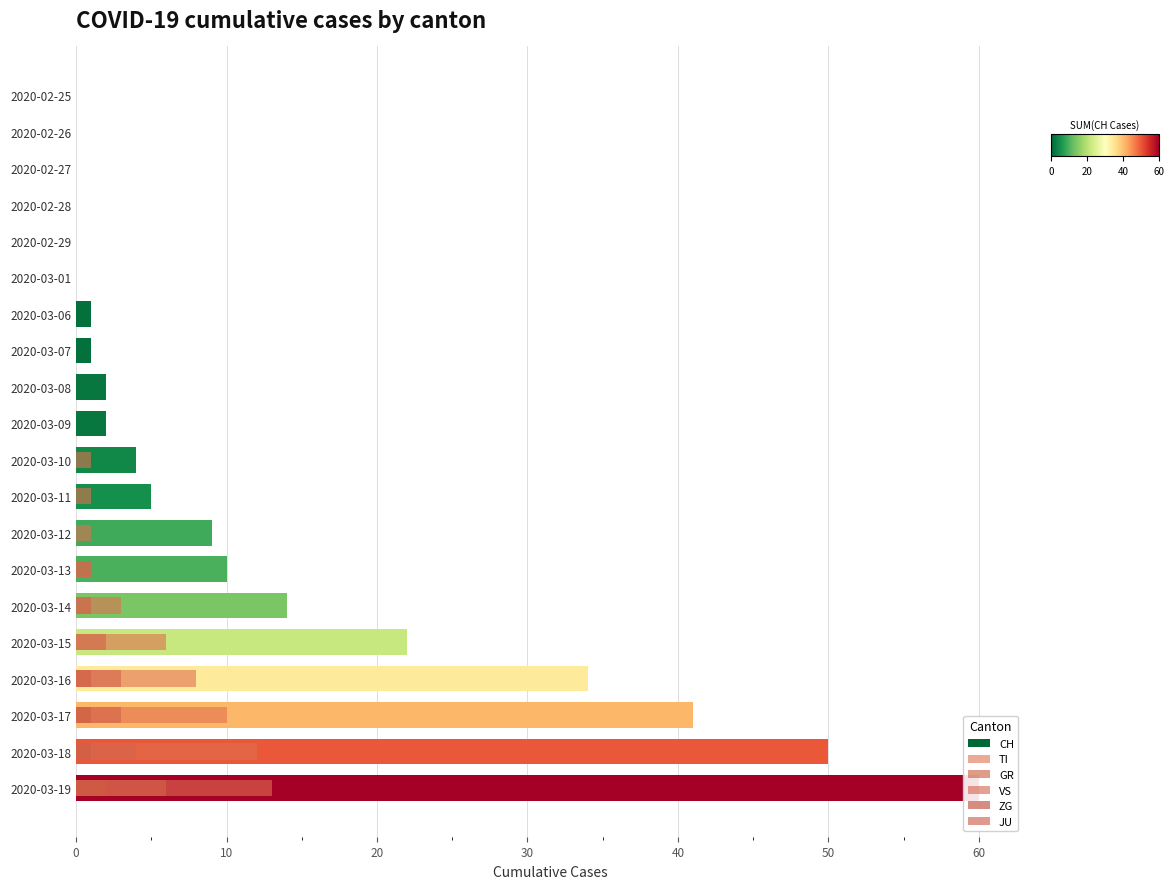

What is the difference between the maximum and minimum values in the CH series?

60.0